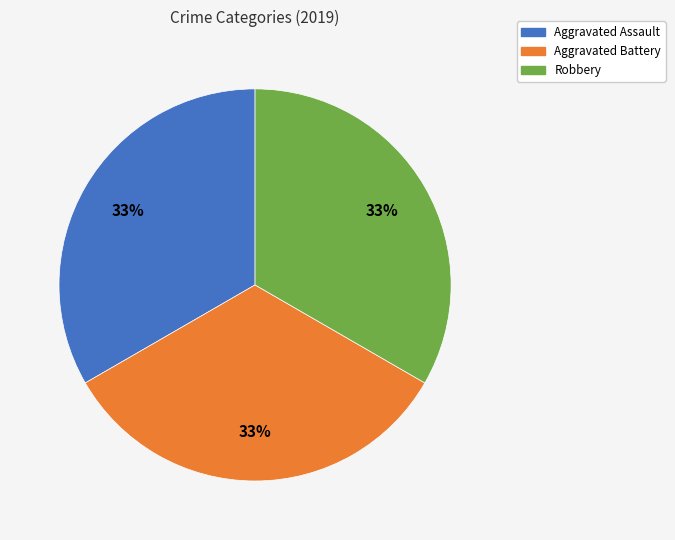

To the nearest percent, what is the average slice percentage?

33%